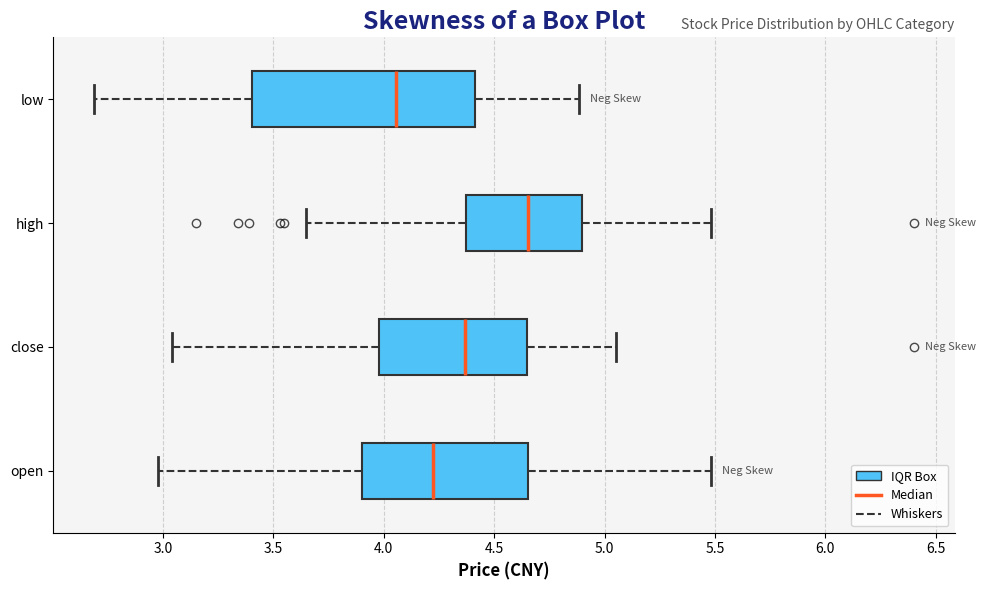

Which box's median line is the furthest to the left?

low